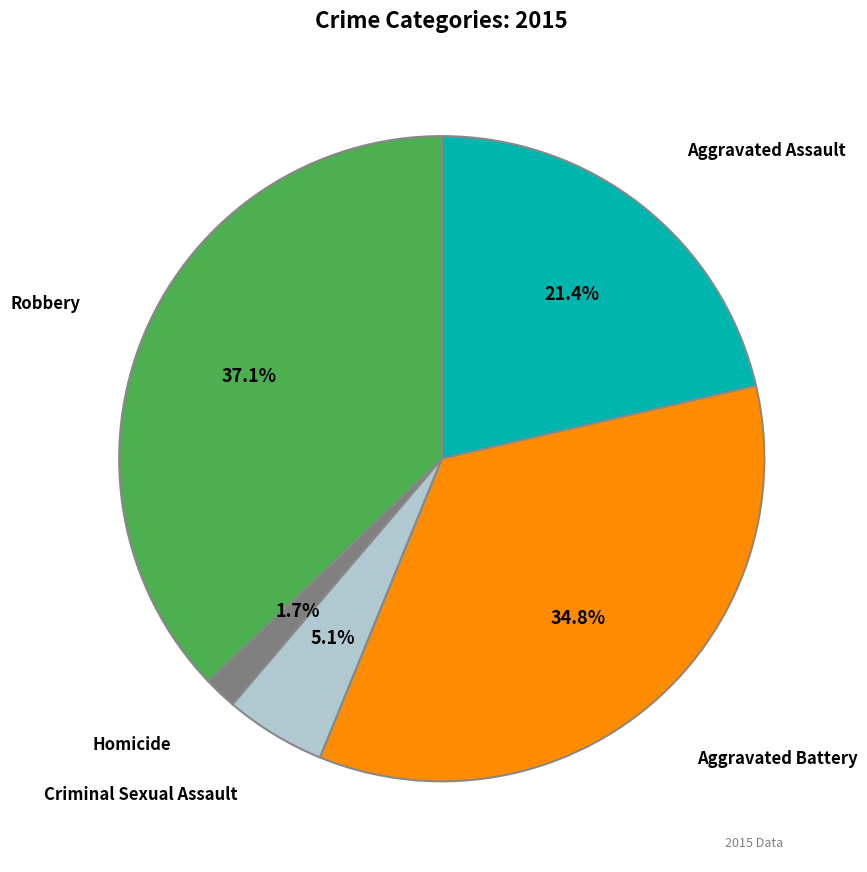

Does Aggravated Assault account for over 50% of the chart?

No